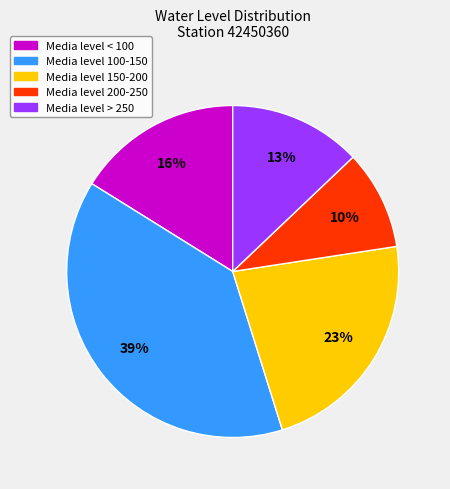

Does any single category account for the majority?

No